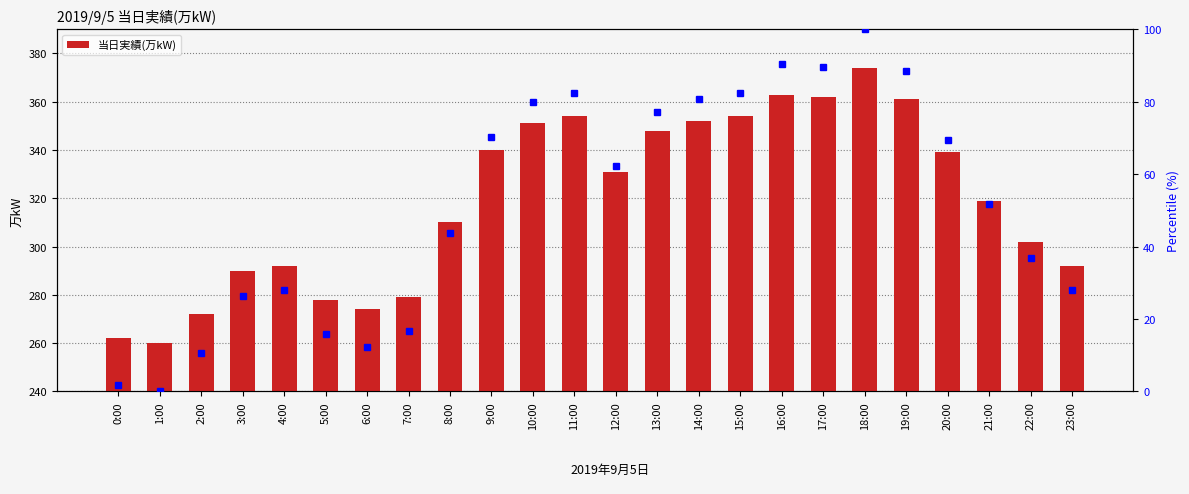

Does the chart contain stacked bars?

No